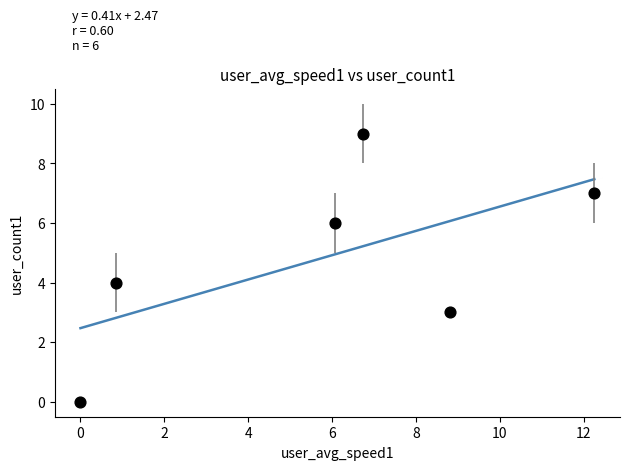

What is the average Y value?

5